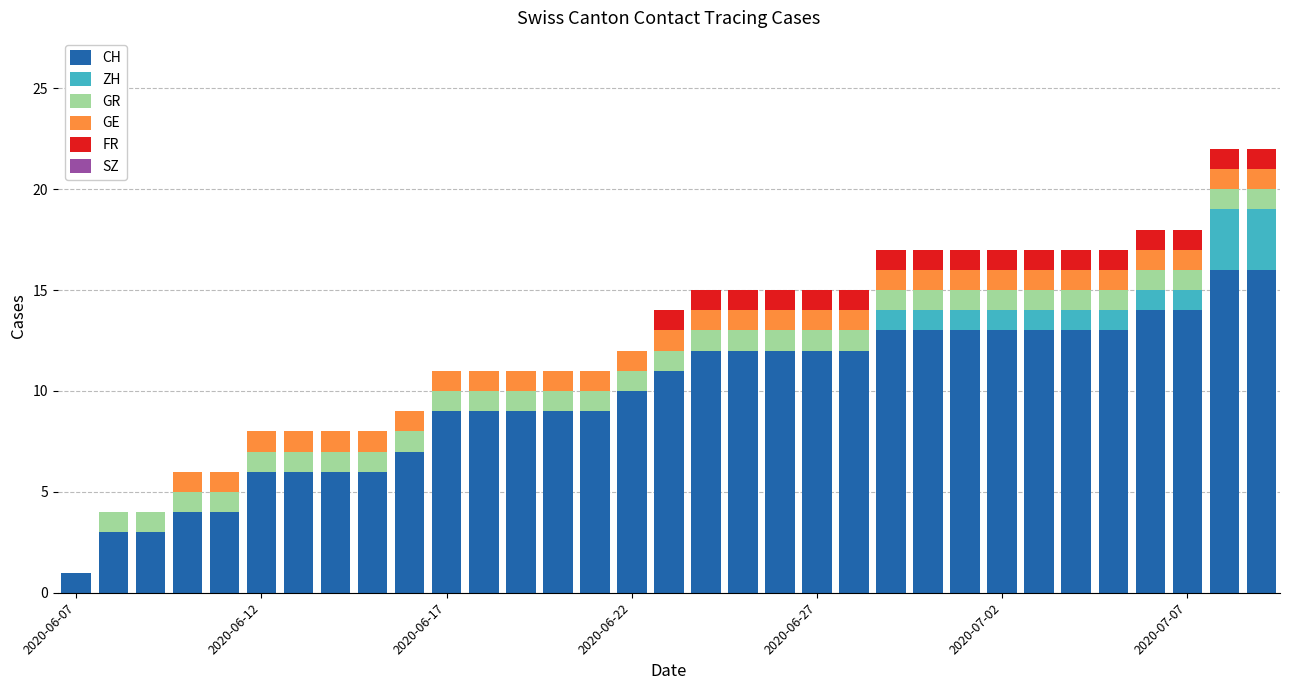

What is the maximum value for CH?

16